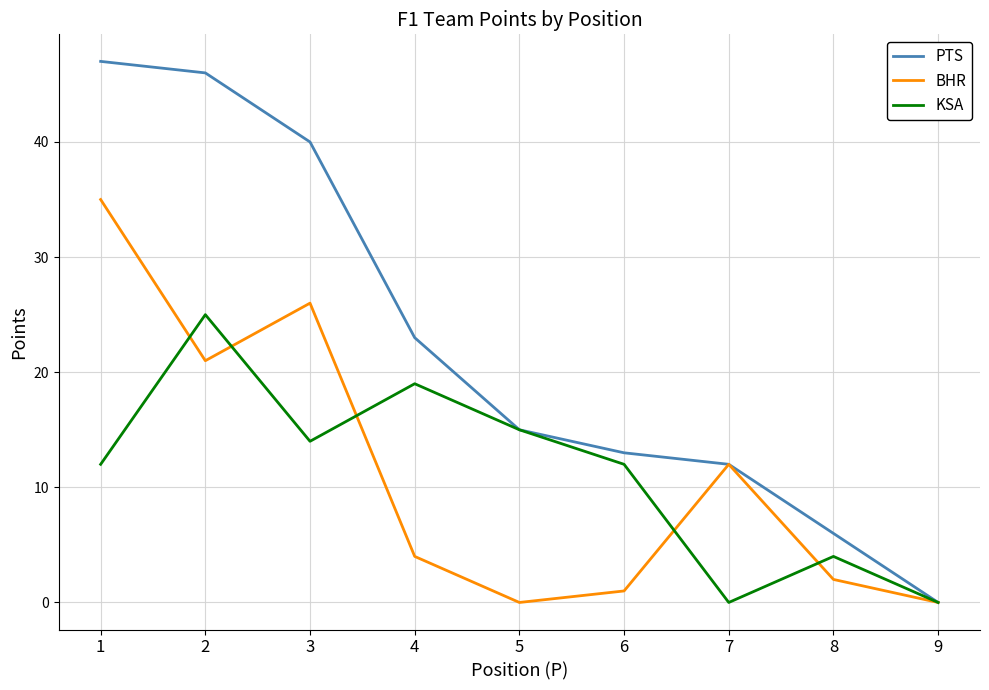

True or false: KSA has a value of 0 at 9.

True